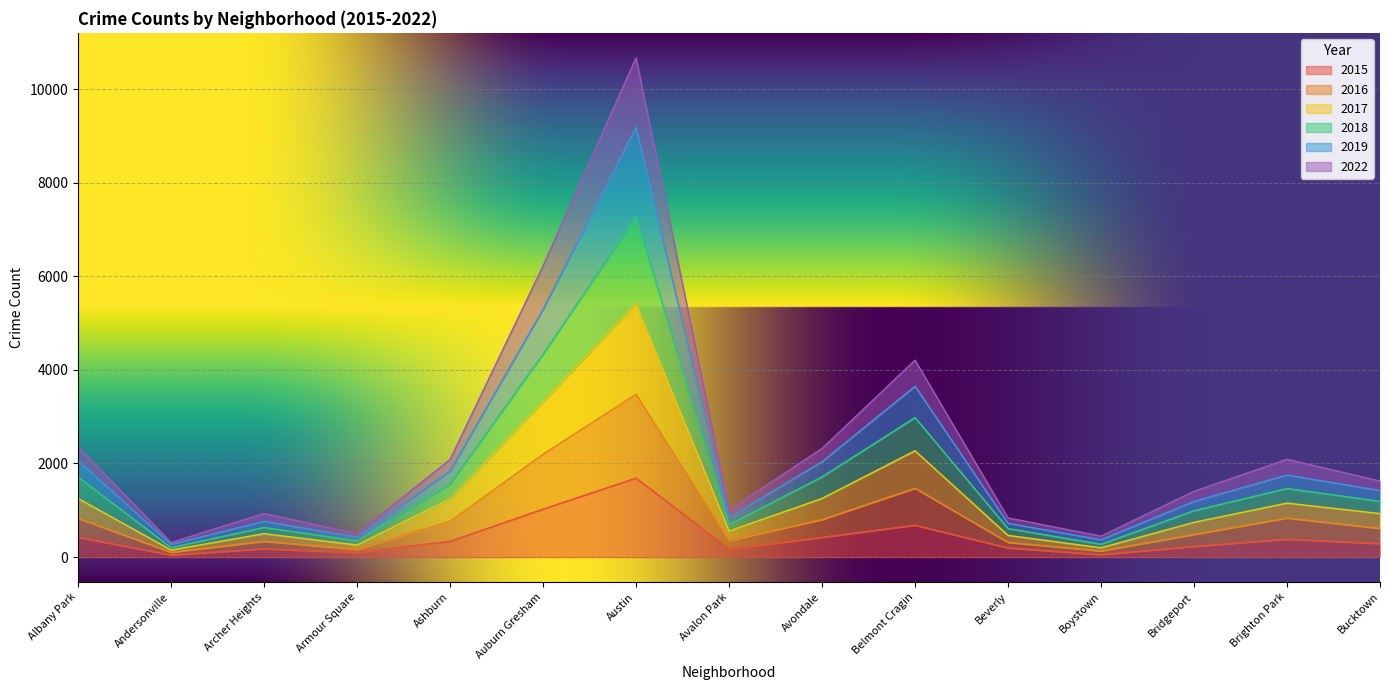

The value of 2015 at Ashburn is 336. True or false?

True